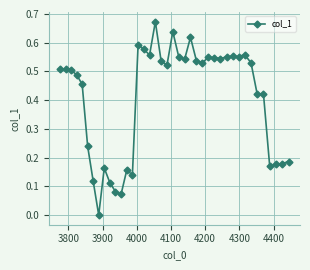

How many values exceed 0?

39